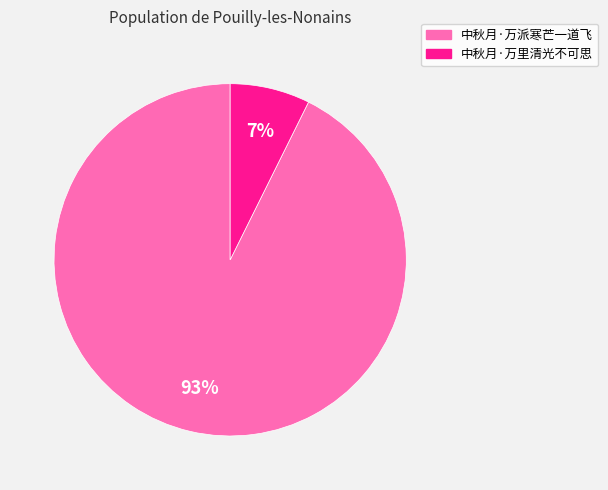

Count the number of slices in the pie.

2